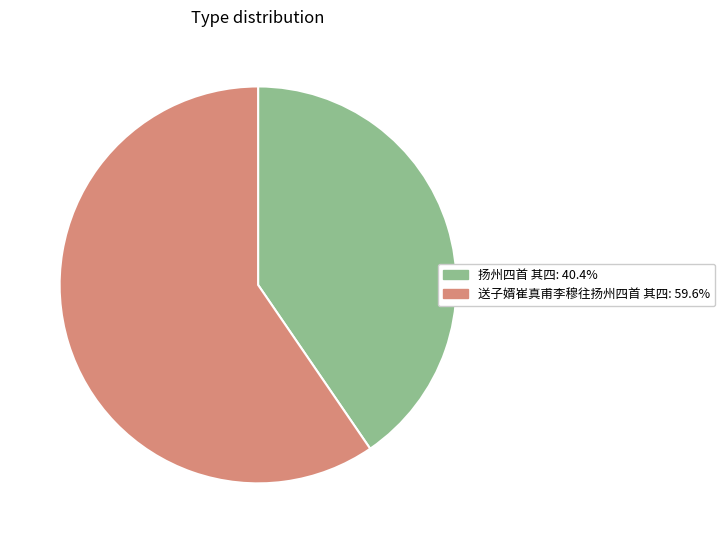

Which category has the biggest portion of the pie?

送子婿崔真甫李穆往扬州四首 其四